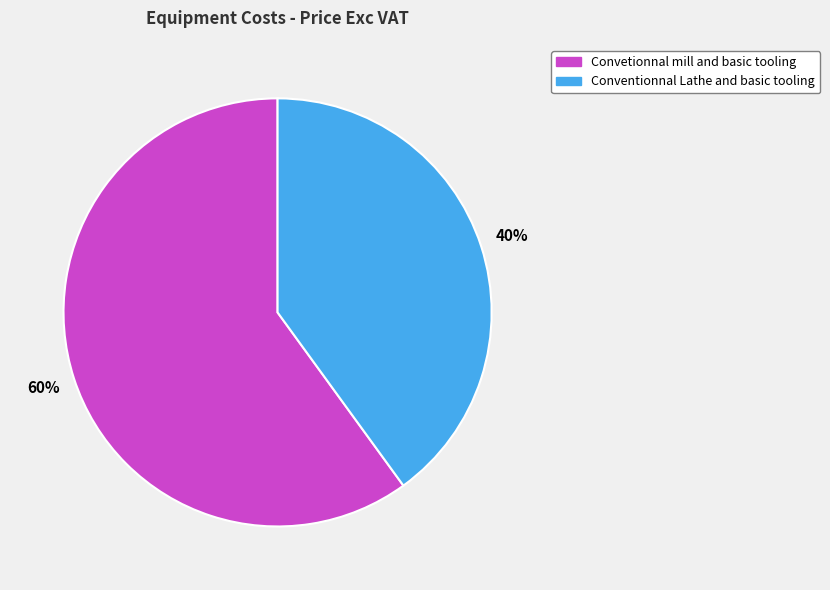

How many segments does this pie chart have?

2